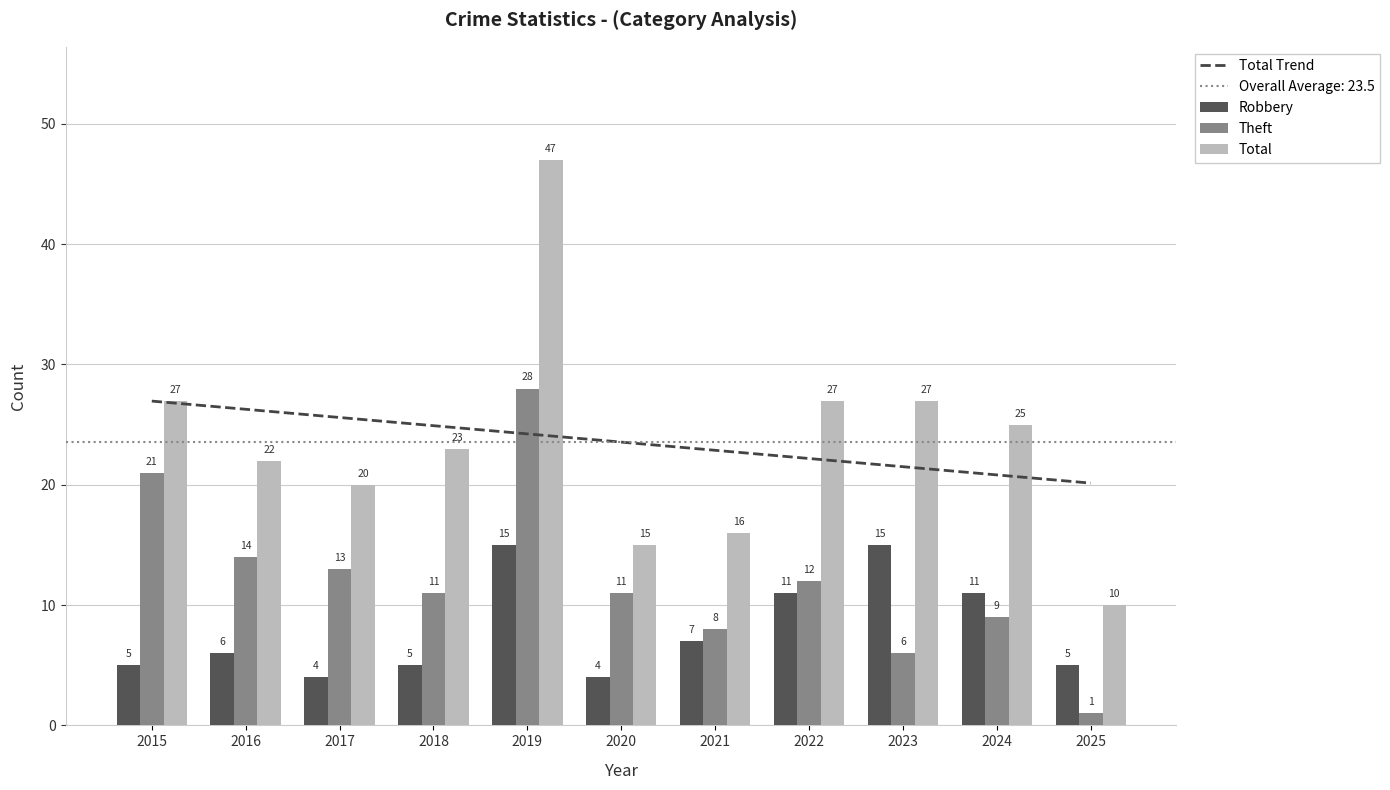

How many bars are there in each group?

3